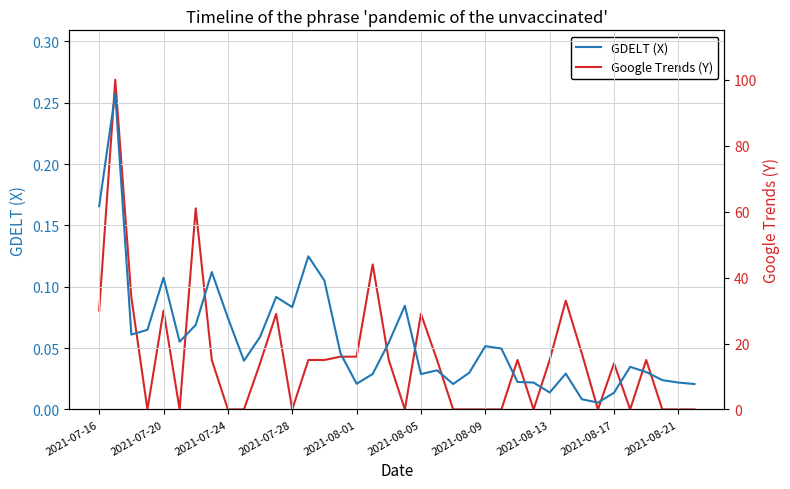

The GDELT (X) series shows 0.0 at 27. True or false?

True